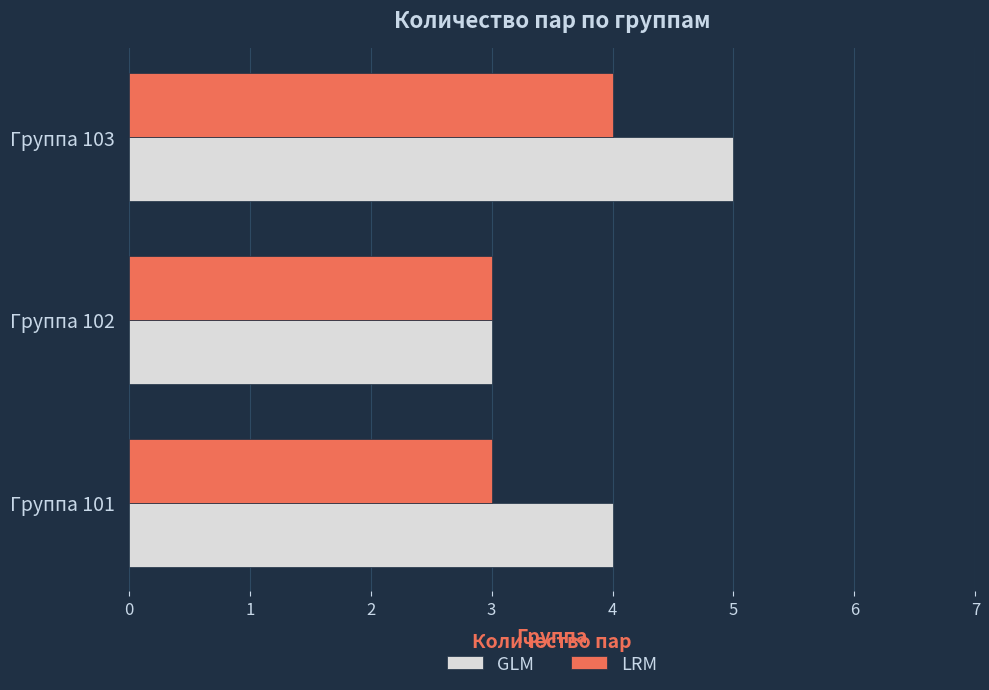

What is the minimum value for GLM?

3